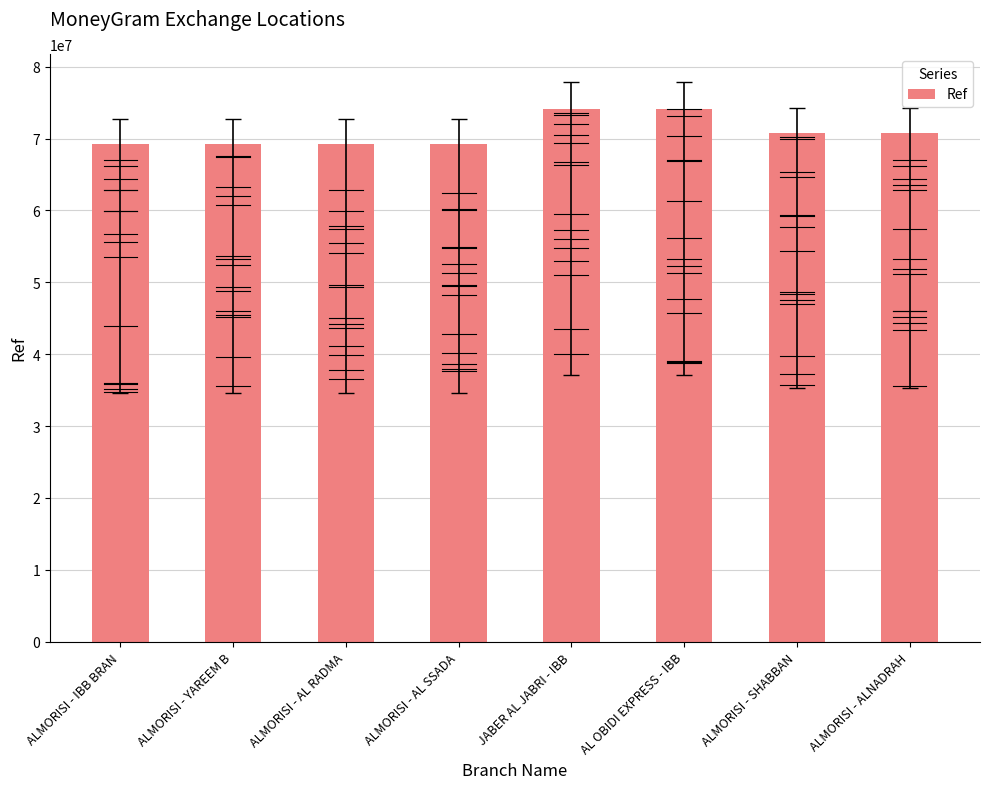

Count the number of values greater than 70699917.

3